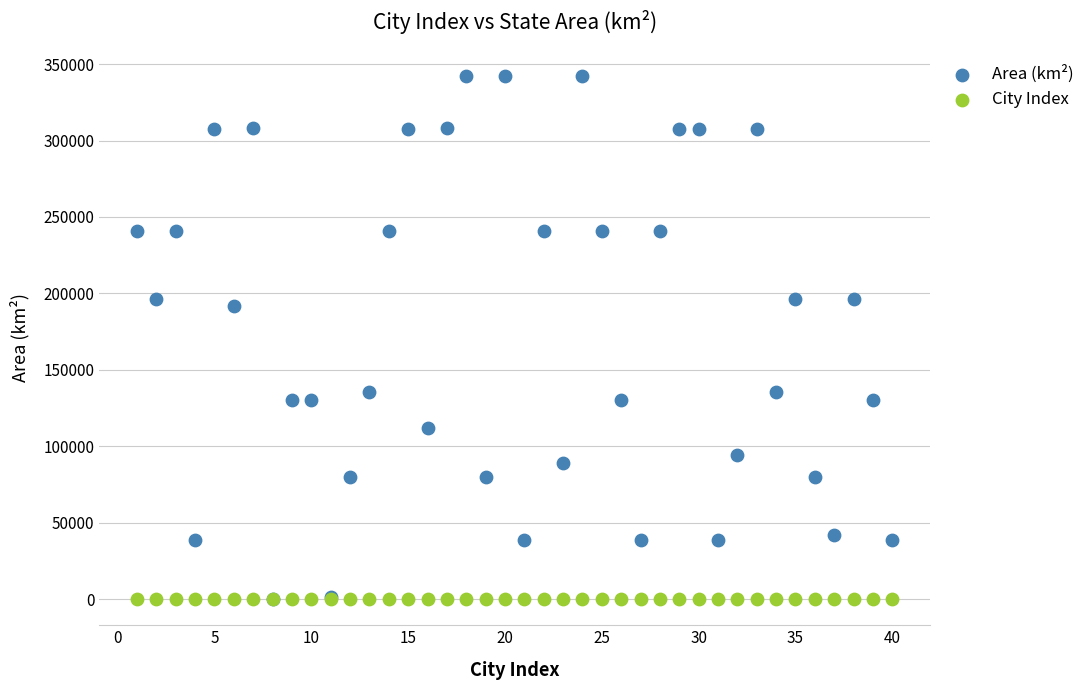

Across all series, what Y value is closest to 171120?

191791